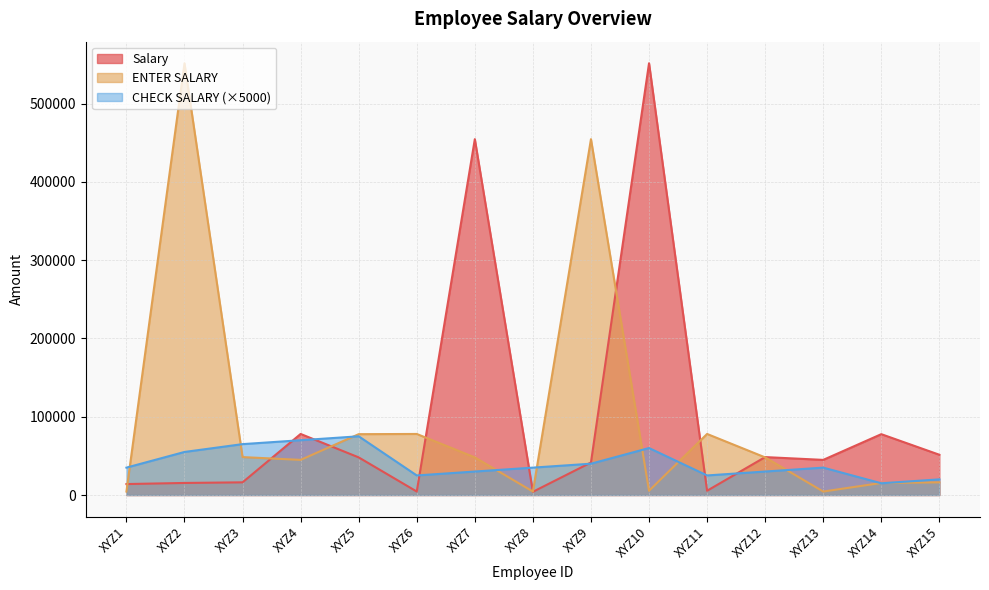

What is the sum of all Salary values?

1455804